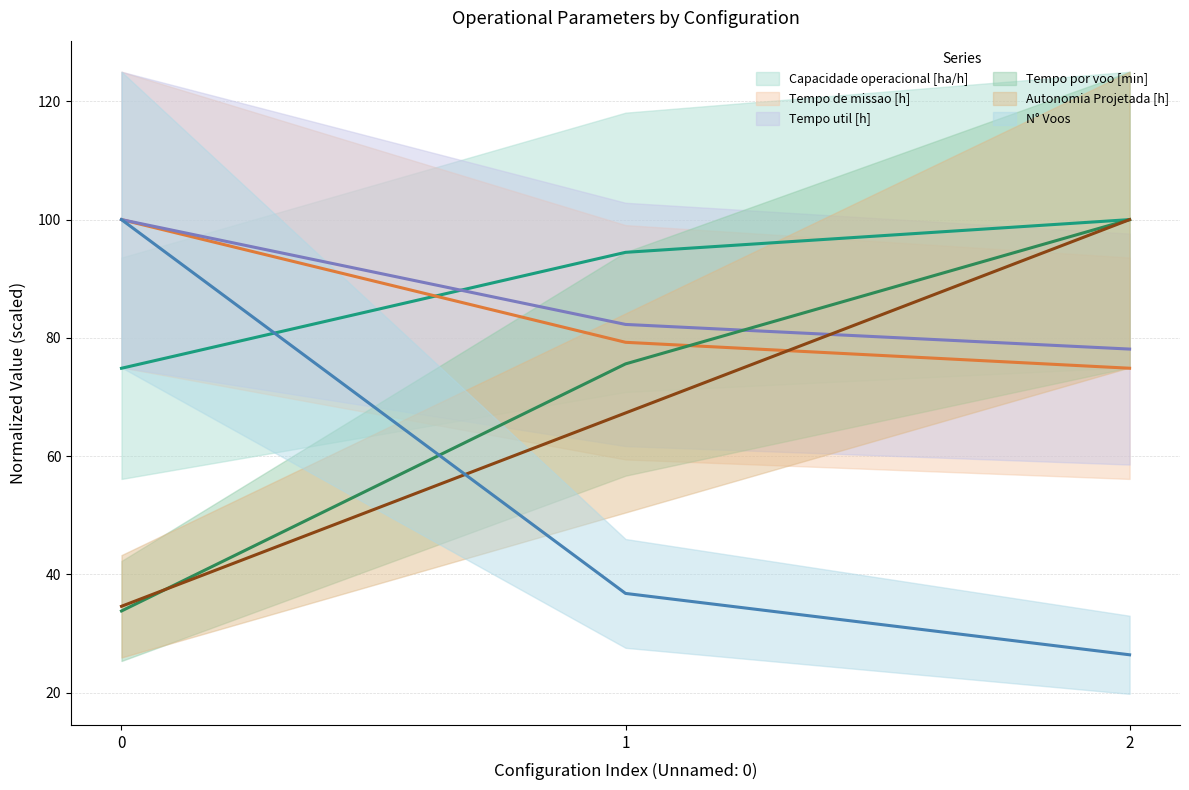

True or false: N° Voos has a value of 26.4 at 2.

True